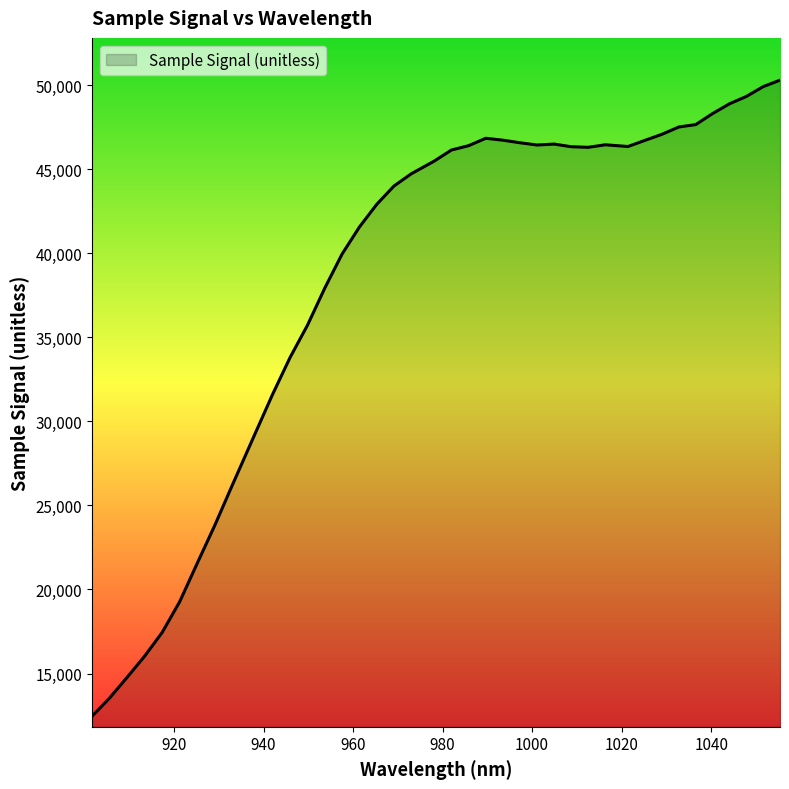

What is the maximum value shown in the chart?

50293